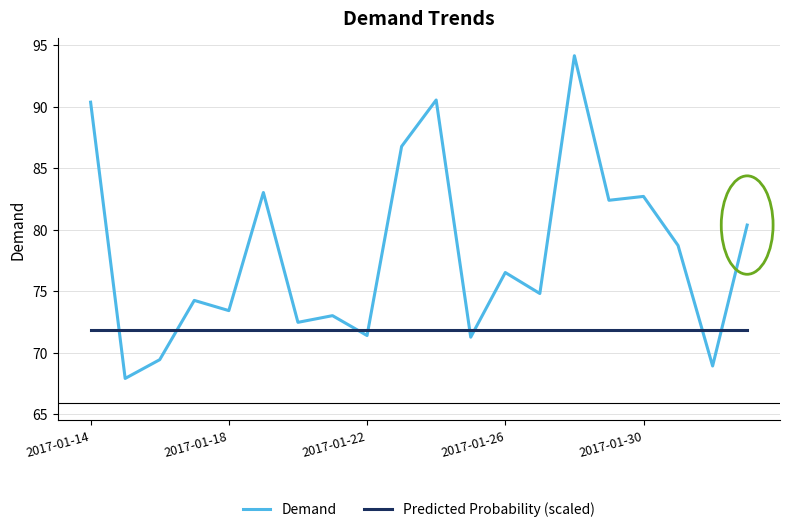

True or false: Predicted Probability (scaled) and Demand intersect in this chart.

True